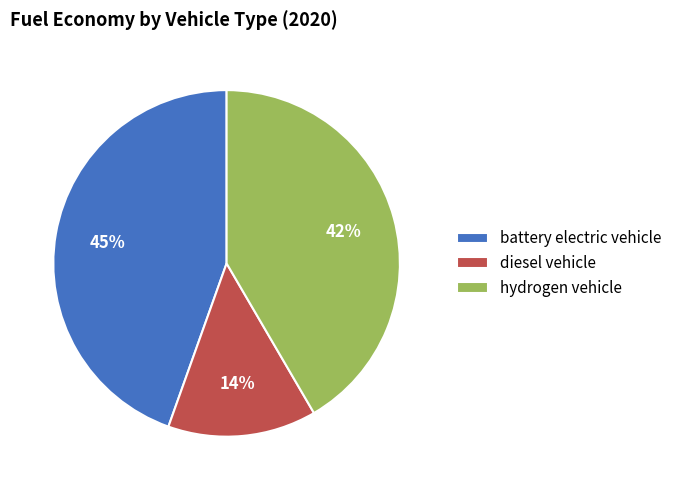

Is the sum of battery electric vehicle and hydrogen vehicle greater than half?

Yes